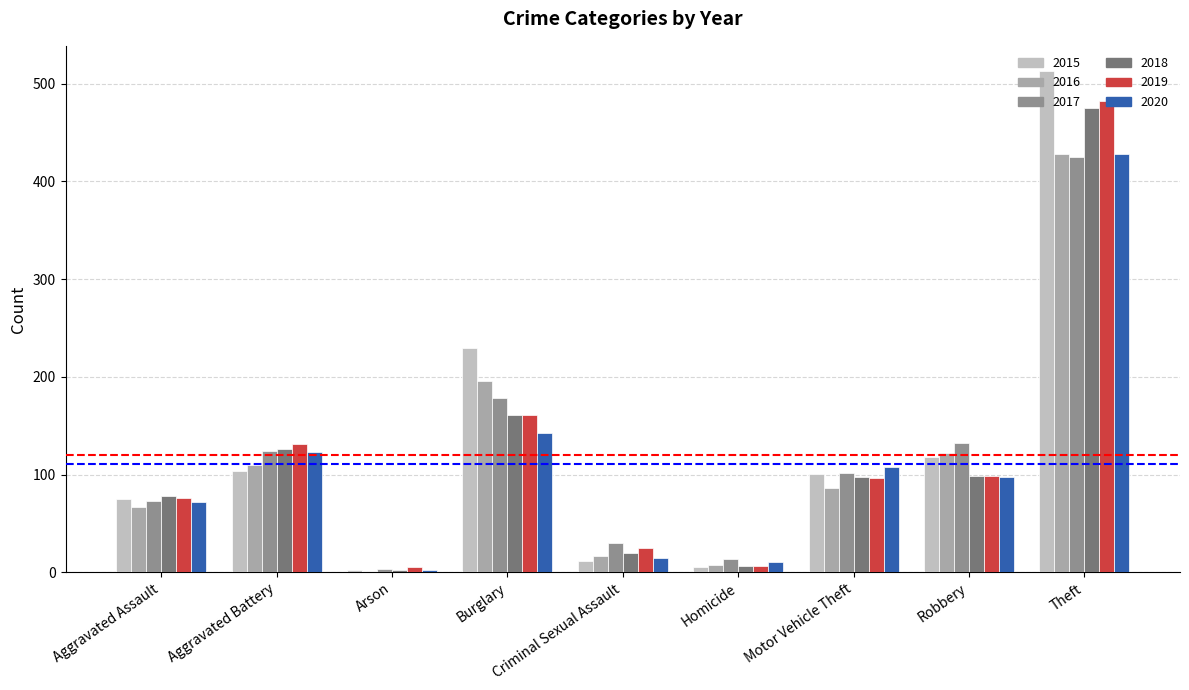

Are the bars horizontal?

No